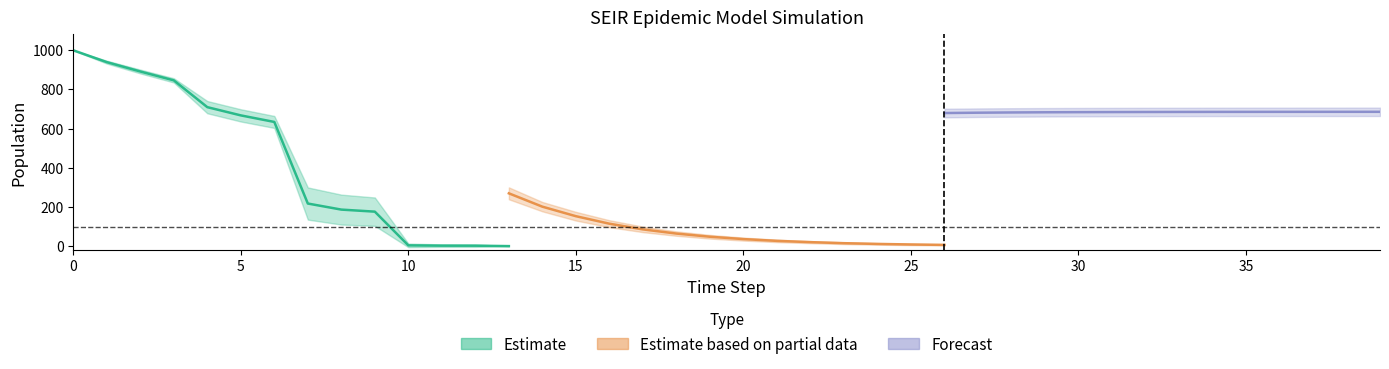

What are all the series names shown in the legend?

Estimate, Estimate based on partial data, Forecast